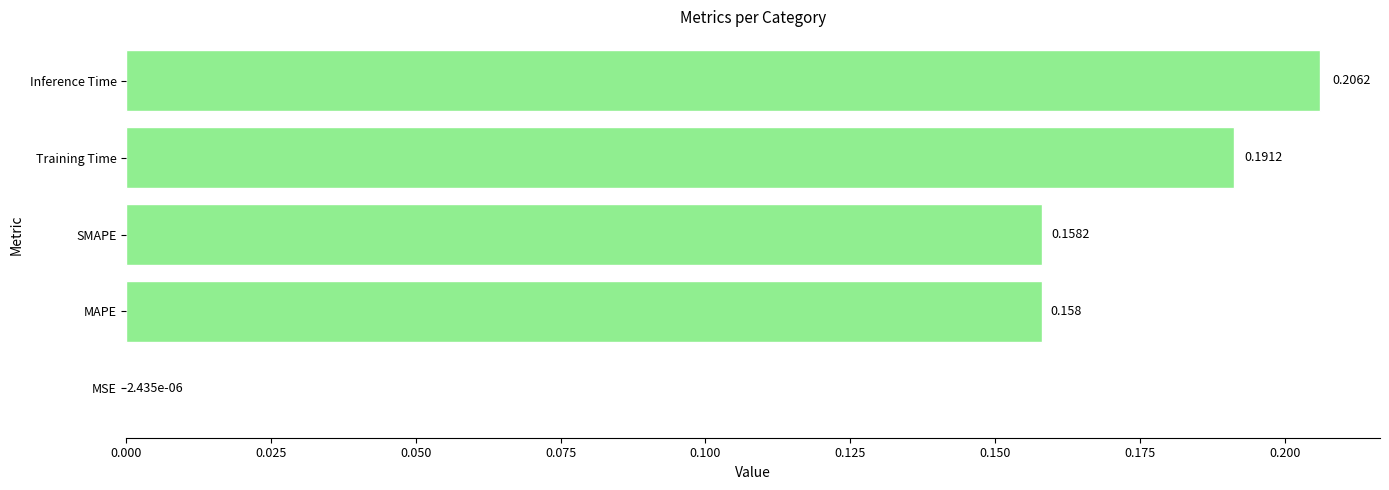

At which label is the value closest to 0?

MSE